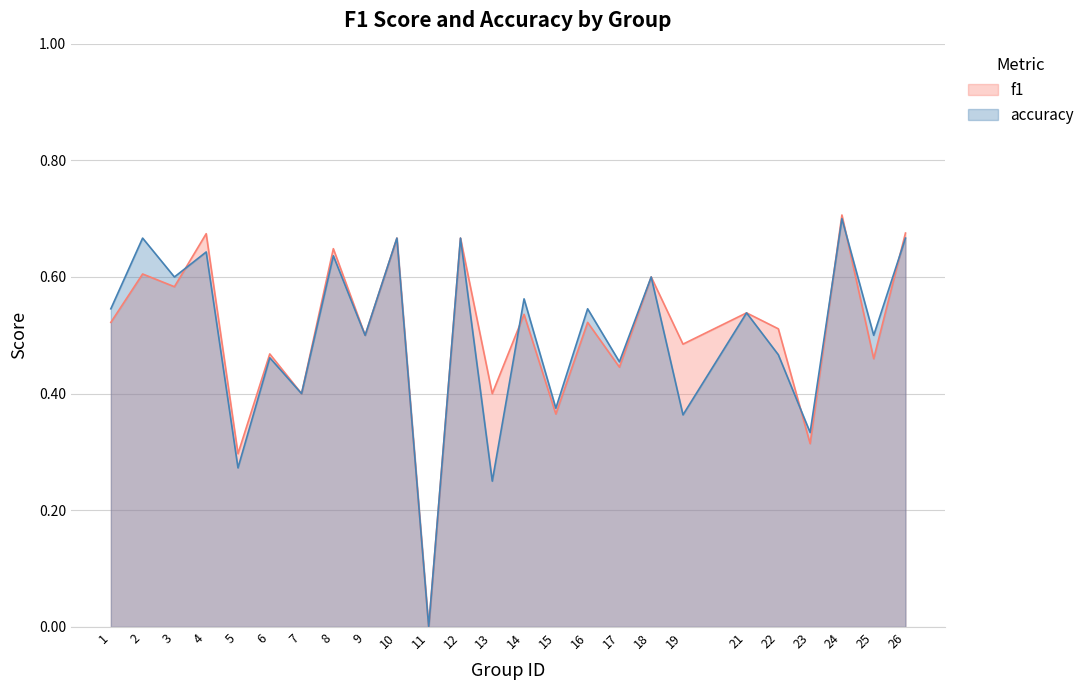

Reading right to left, what are all the values shown in this chart?

f1: 26=0.7	25=0.5	24=0.7	23=0.3	22=0.5	21=0.5	19=0.5	18=0.6	17=0.4	16=0.5	15=0.4	14=0.5	13=0.4	12=0.7	11=0.0	10=0.7	9=0.5	8=0.6	7=0.4	6=0.5	5=0.3	4=0.7	3=0.6	2=0.6	1=0.5
accuracy: 26=0.7	25=0.5	24=0.7	23=0.3	22=0.5	21=0.5	19=0.4	18=0.6	17=0.5	16=0.5	15=0.4	14=0.6	13=0.2	12=0.7	11=0.0	10=0.7	9=0.5	8=0.6	7=0.4	6=0.5	5=0.3	4=0.6	3=0.6	2=0.7	1=0.5